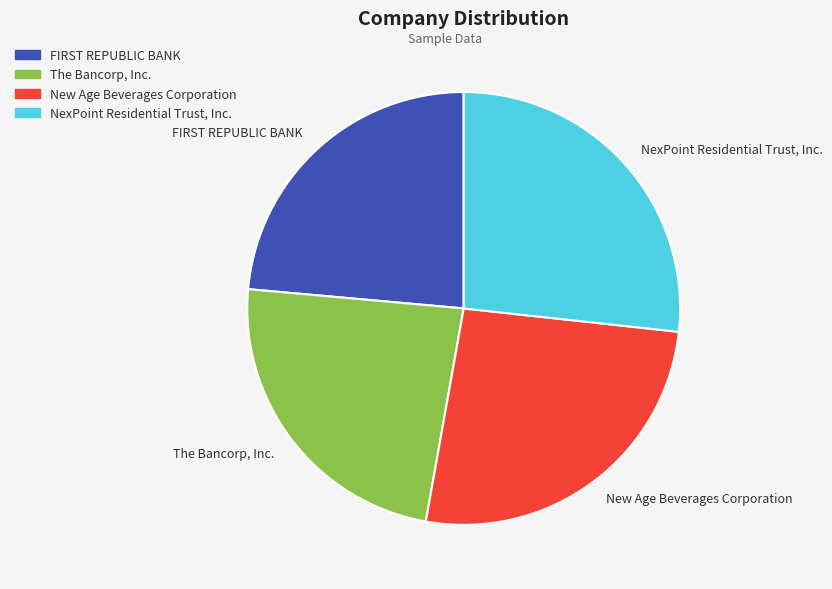

Which category has the biggest portion of the pie?

NexPoint Residential Trust, Inc.